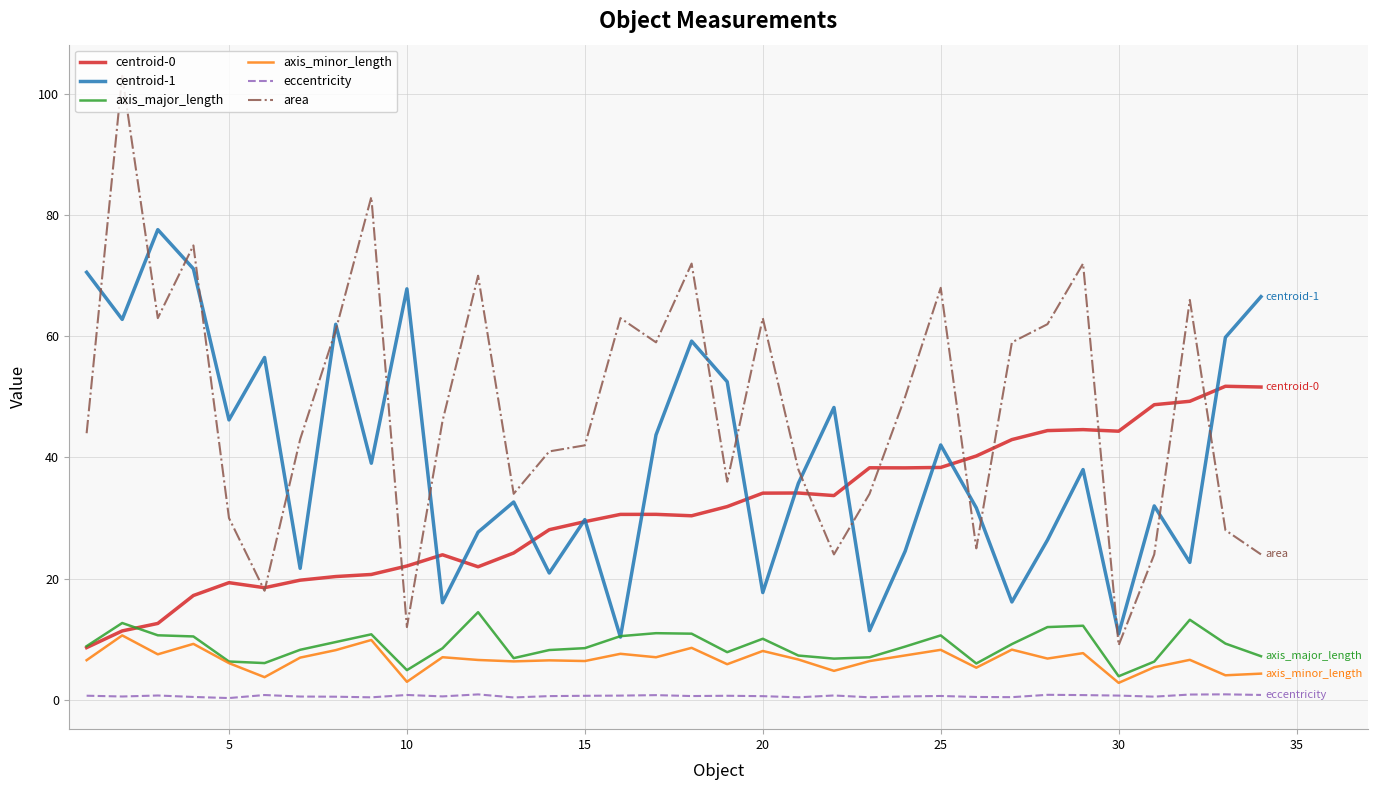

What is the lowest value of the centroid-0 series?

8.6